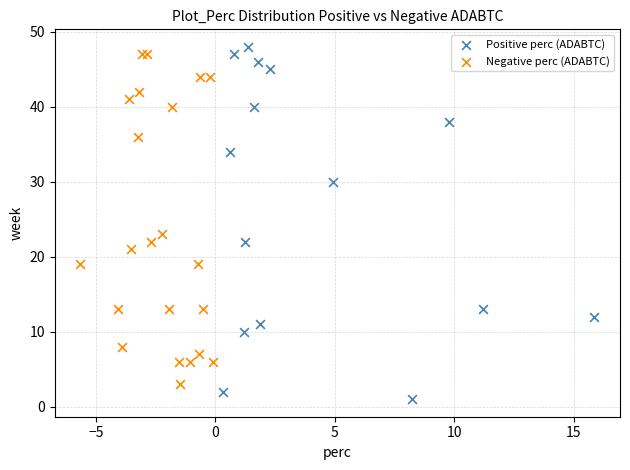

Which series has the largest Y range (max minus min)?

Positive perc (ADABTC)